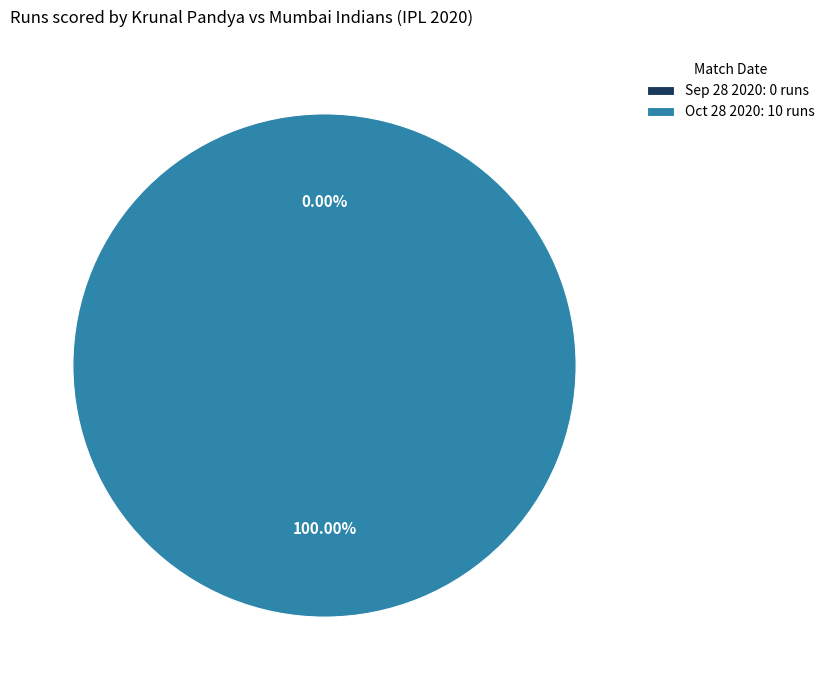

What percentage do Sep 28 2020 and Oct 28 2020 together represent?

100.0%